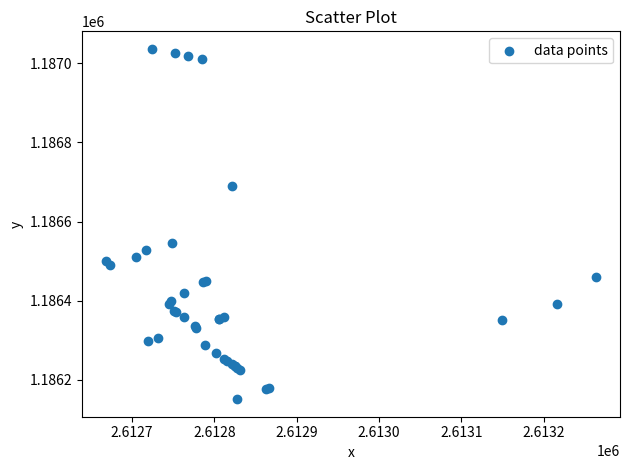

What Y value in the scatter plot is closest to 1186593?

1186547.0